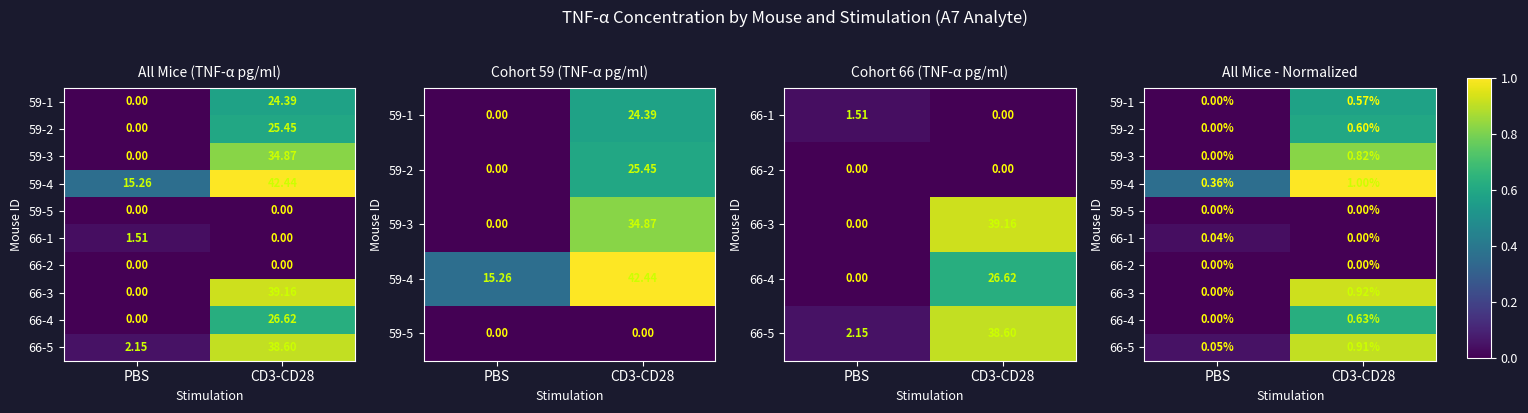

List the series in order of their peak value, highest first.

59-4, 66-3, 66-5, 59-3, 66-4, 59-2, 59-1, 66-1, 59-5, 66-2